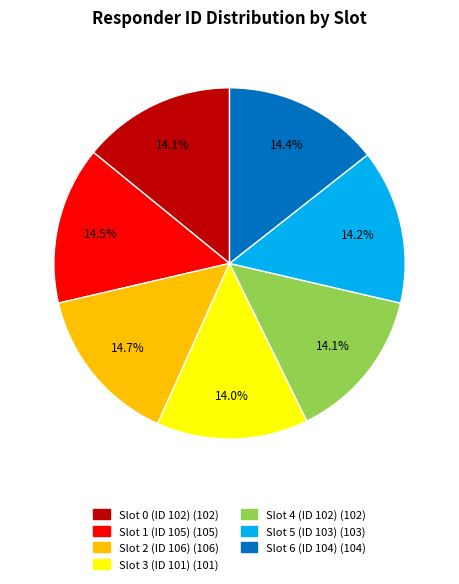

What is the ratio of the value at Slot 6 (ID 104) to the value at Slot 1 (ID 105)?

1.0